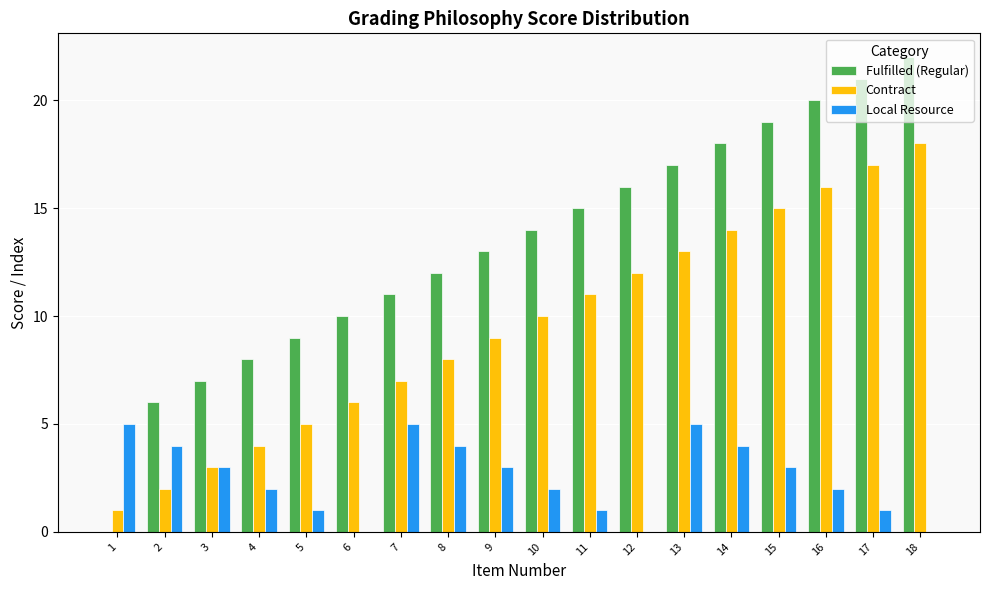

What is the total value across all series at 17?

39